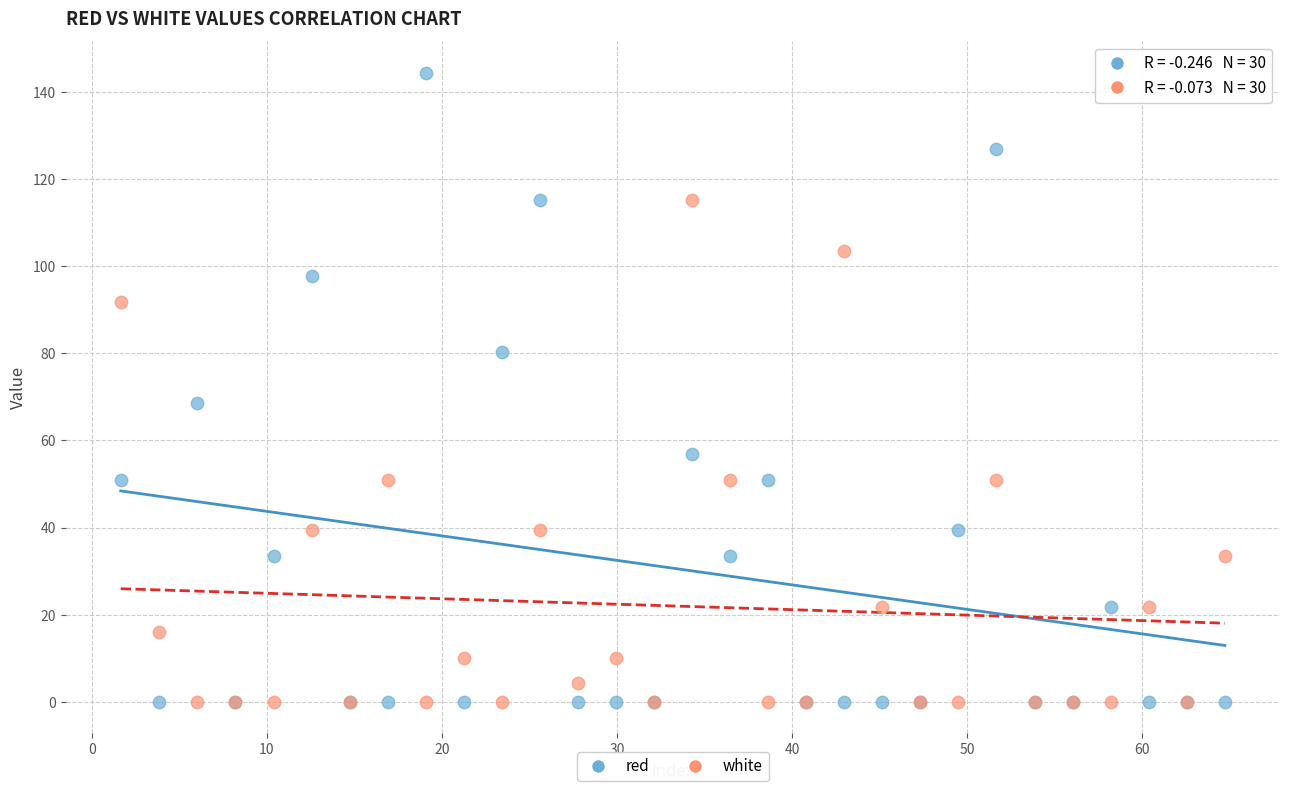

What are all the series names shown in the legend?

red, white